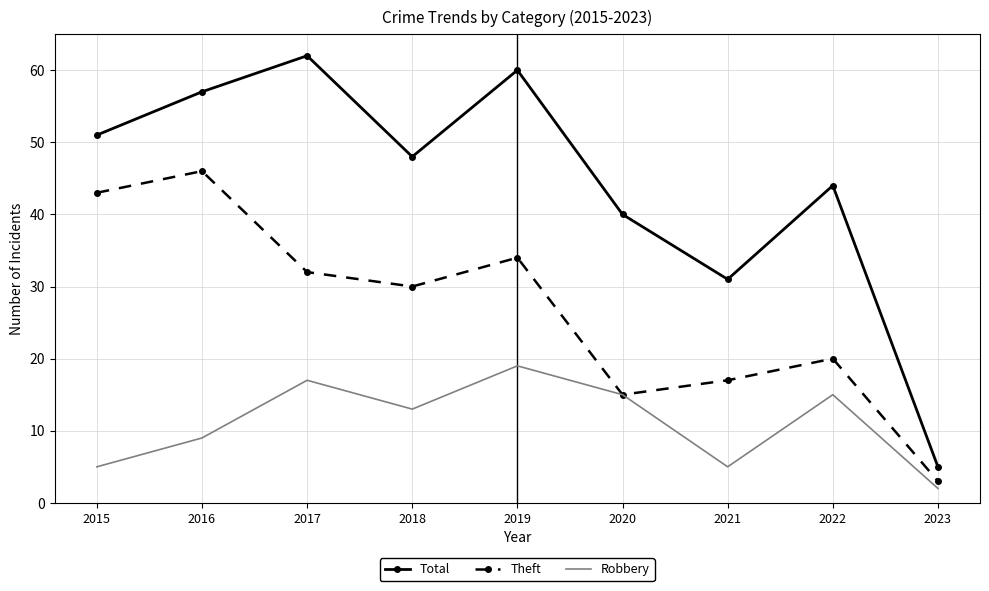

True or false: Total has a value of 40 at 2020.

True